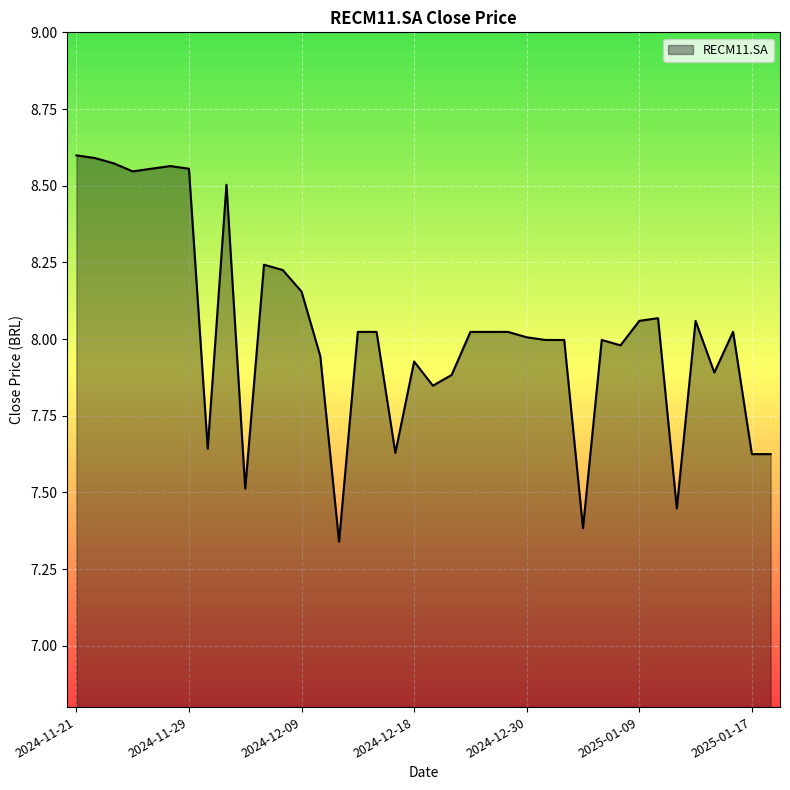

List the labels in order of value, smallest first.

2024-12-11, 2025-01-06, 2025-01-13, 2024-12-04, 2025-01-17, 2025-01-20, 2024-12-17, 2024-12-02, 2024-12-19, 2024-12-20, 2025-01-15, 2024-12-18, 2024-12-10, 2025-01-08, 2025-01-02, 2025-01-03, 2025-01-07, 2024-12-30, 2024-12-12, 2024-12-13, 2024-12-23, 2024-12-26, 2024-12-27, 2025-01-16, 2025-01-09, 2025-01-14, 2025-01-10, 2024-12-09, 2024-12-06, 2024-12-05, 2024-12-03, 2024-11-26, 2024-11-27, 2024-11-29, 2024-11-28, 2024-11-25, 2024-11-22, 2024-11-21